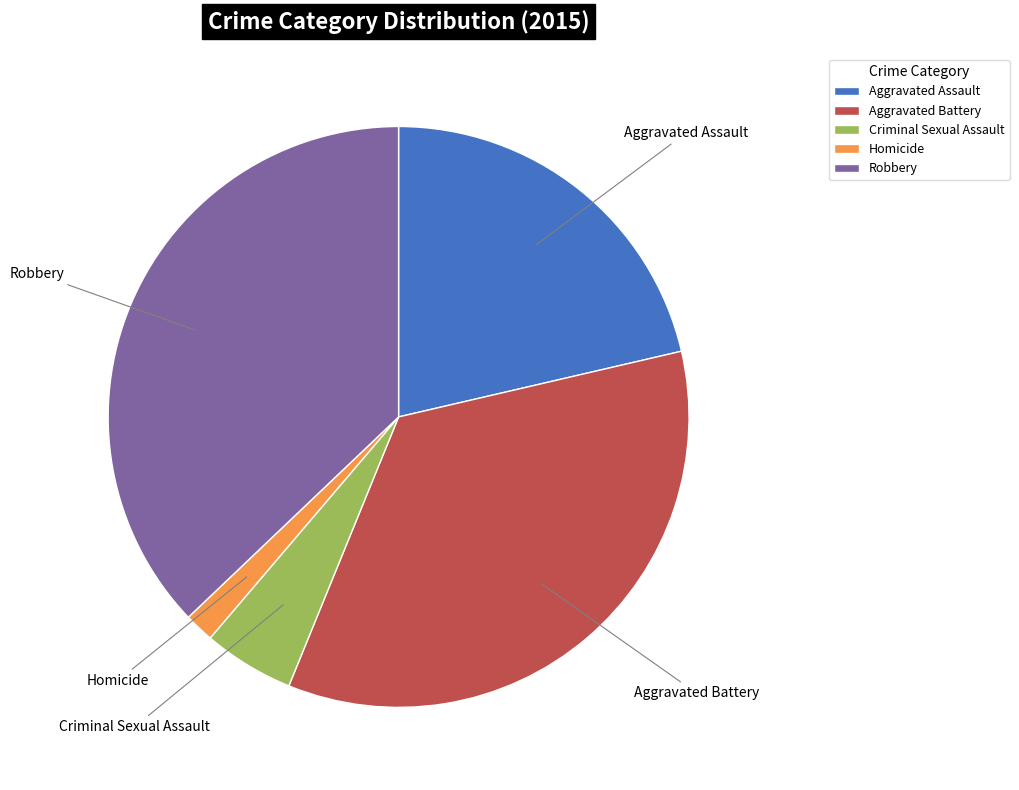

Approximately how many times larger is the value at Aggravated Battery compared to Aggravated Assault?

1.6